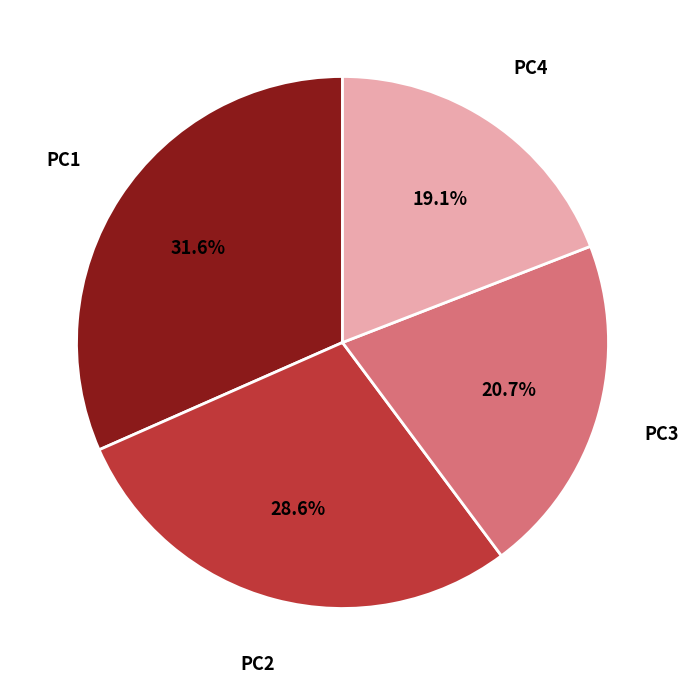

Which slice is the largest?

PC1